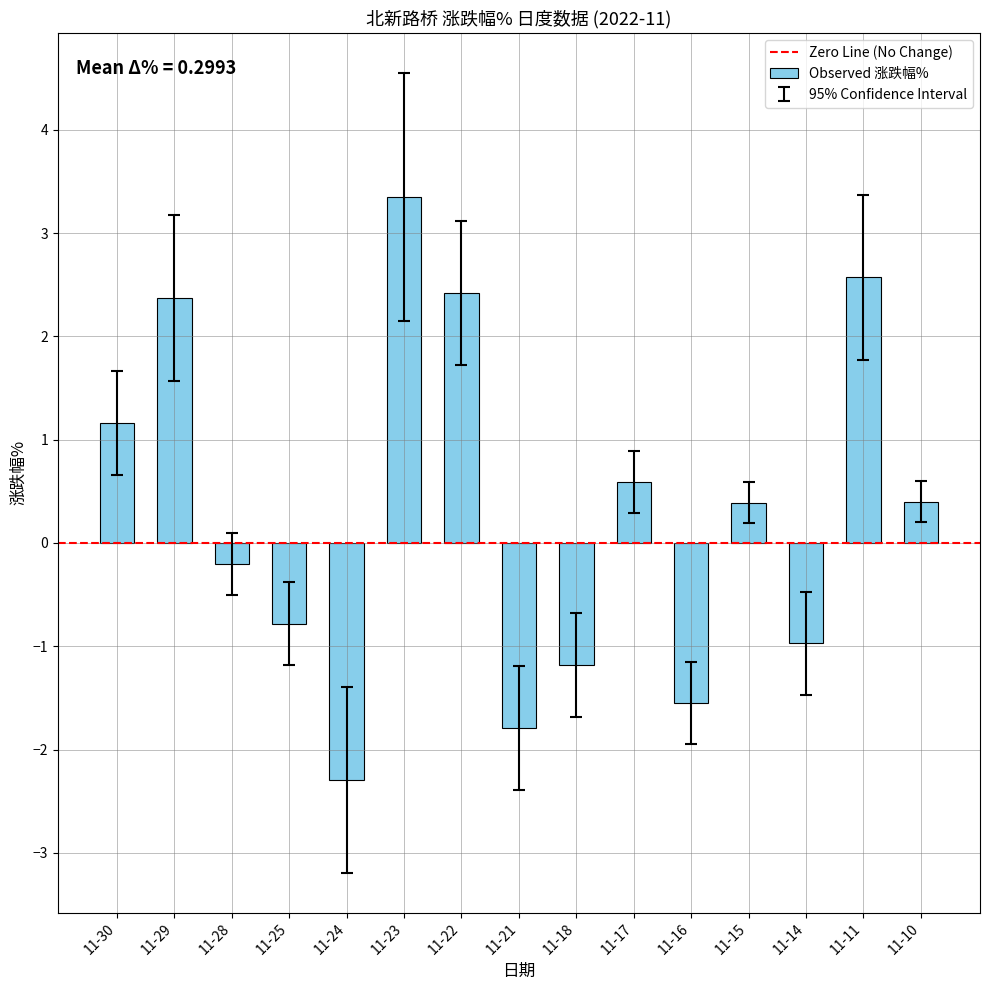

What is the sum of the values at 11-21 and 11-23?

1.6